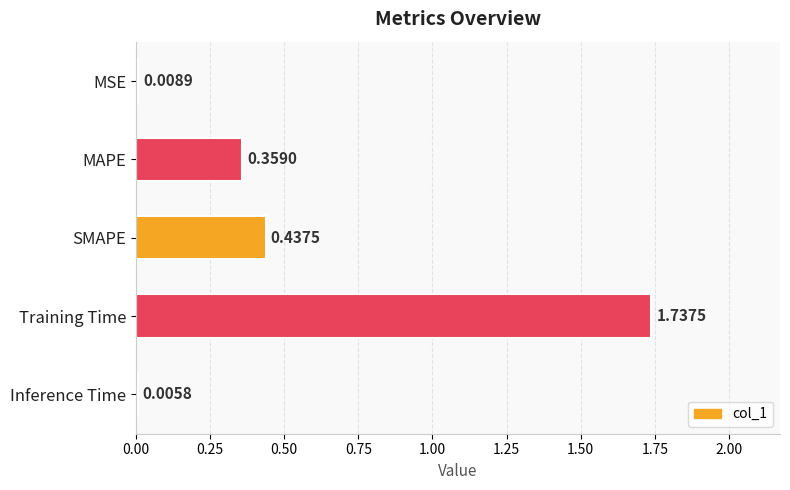

Between Training Time and SMAPE, which is larger?

Training Time